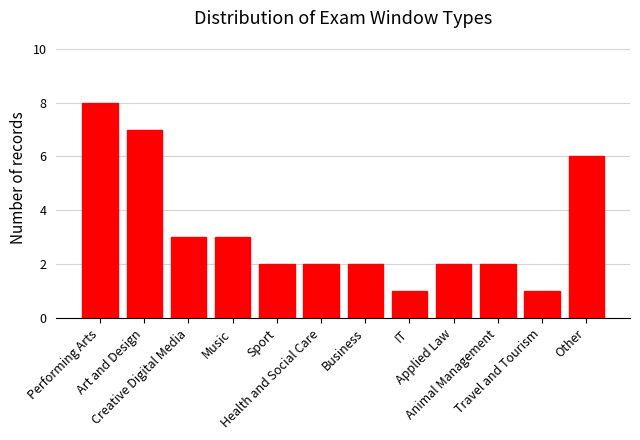

What is the difference between the maximum and minimum values?

7